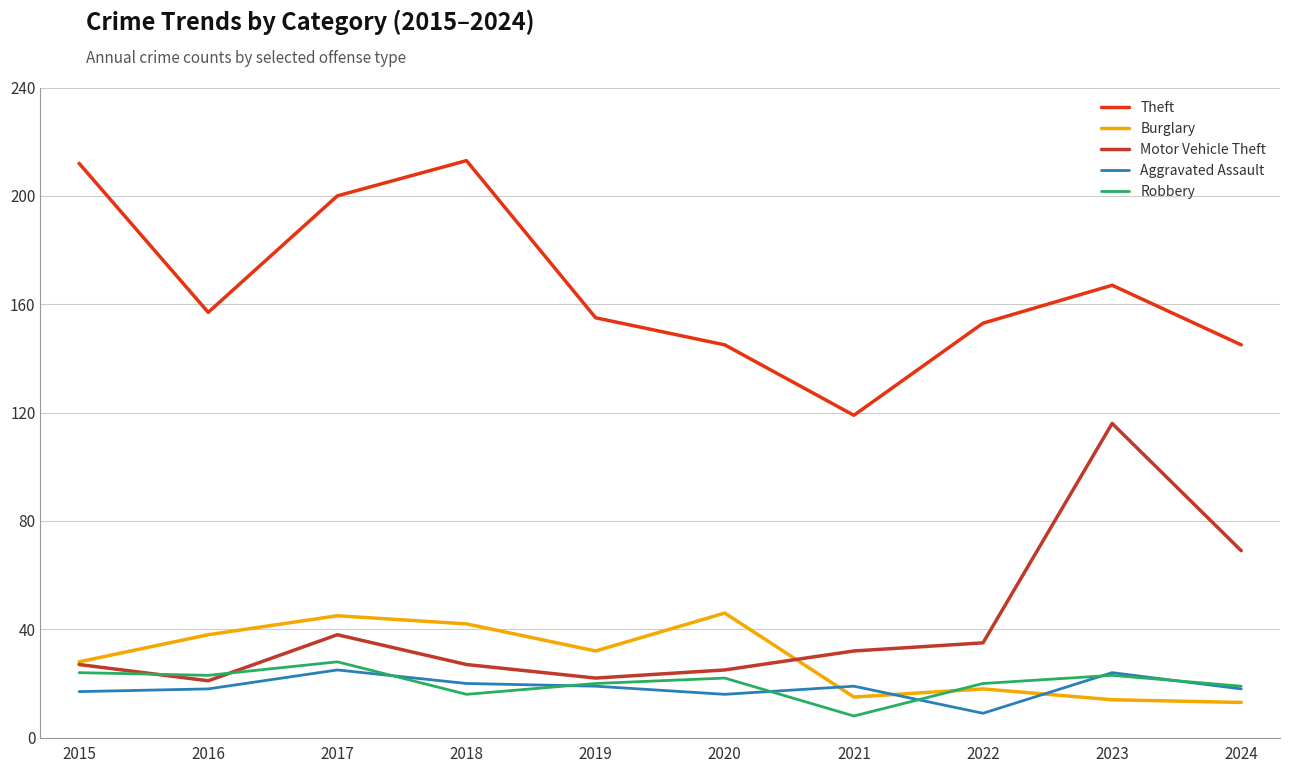

Is it true that Theft equals 213 at 2018?

True